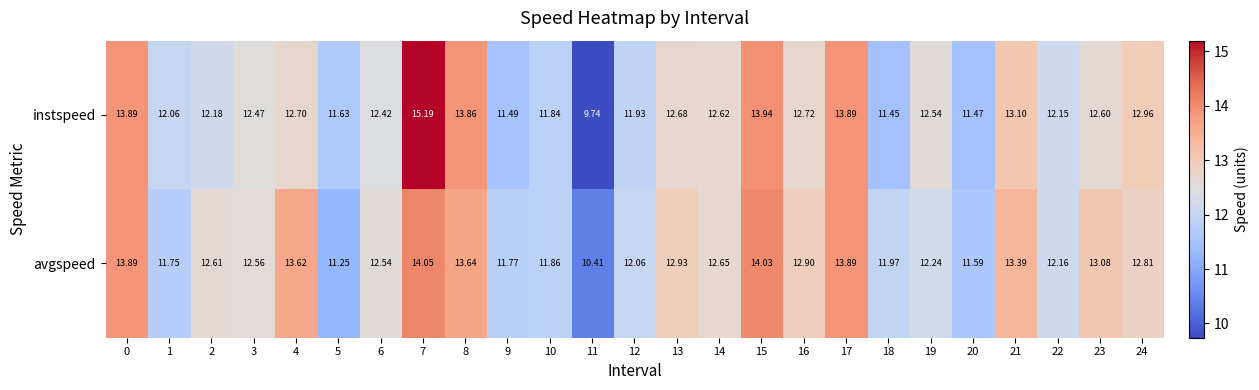

At which category is the sum across all series the highest?

7